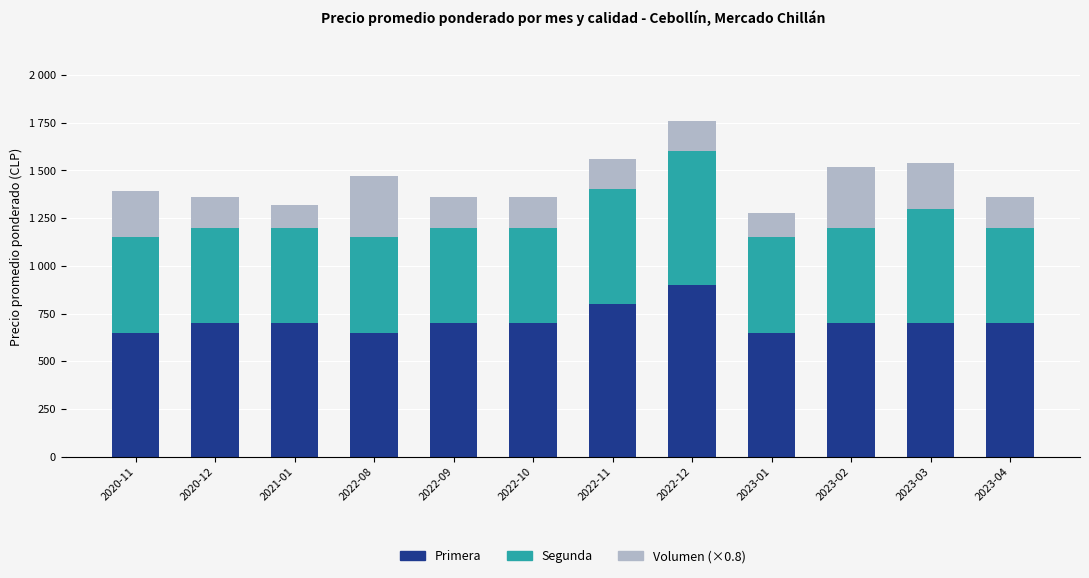

What are all the series names shown in the legend?

Primera, Segunda, Volumen (×0.8)